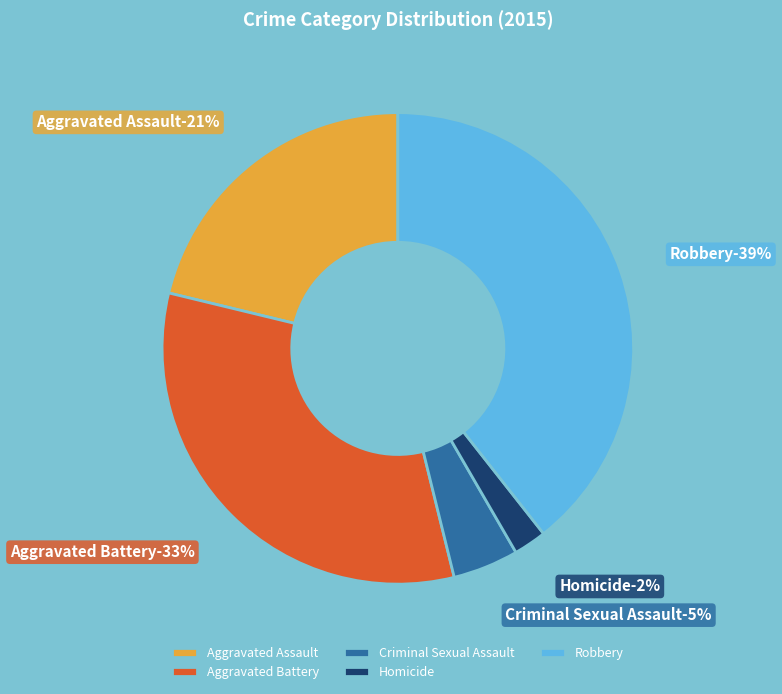

To the nearest percent, what portion does Homicide represent?

2%